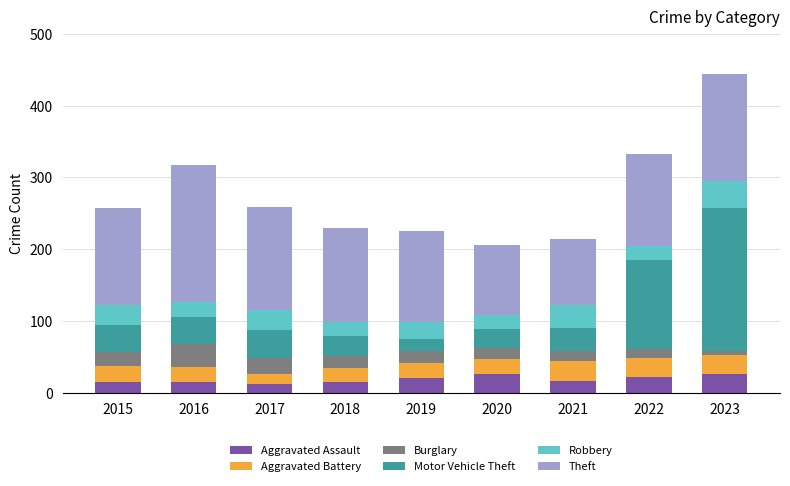

At which category is the sum across all series the highest?

2023